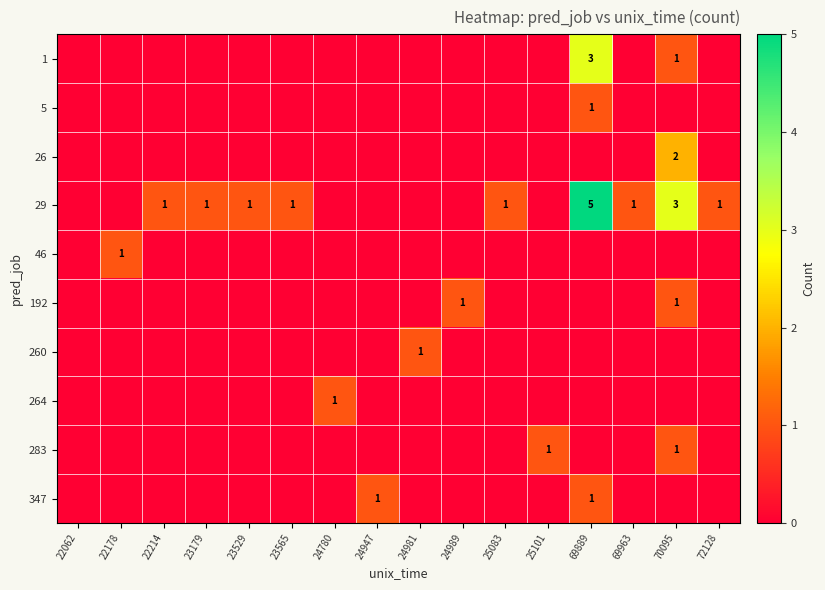

Which series has the largest range (max minus min)?

29